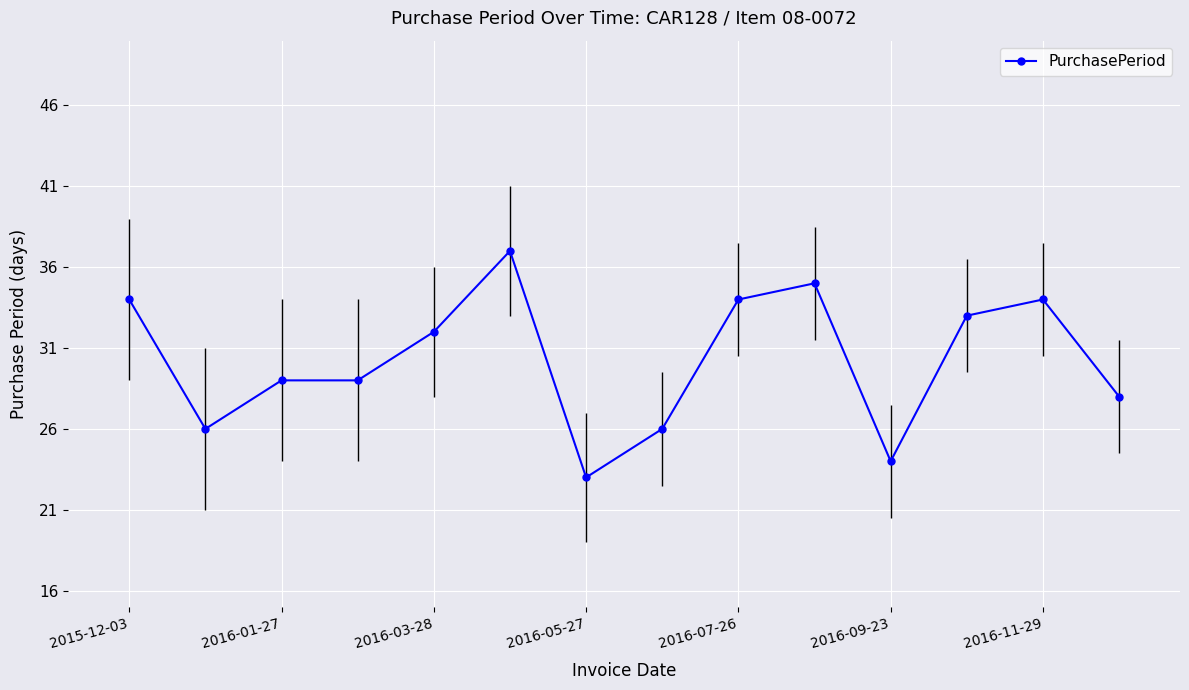

Is this an area chart (filled region under the line)?

No